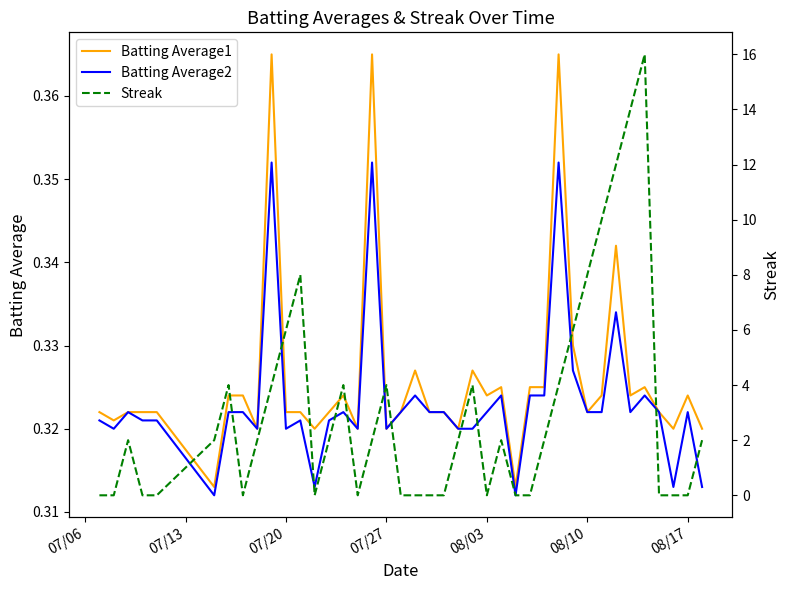

How many lines are shown in the chart?

3